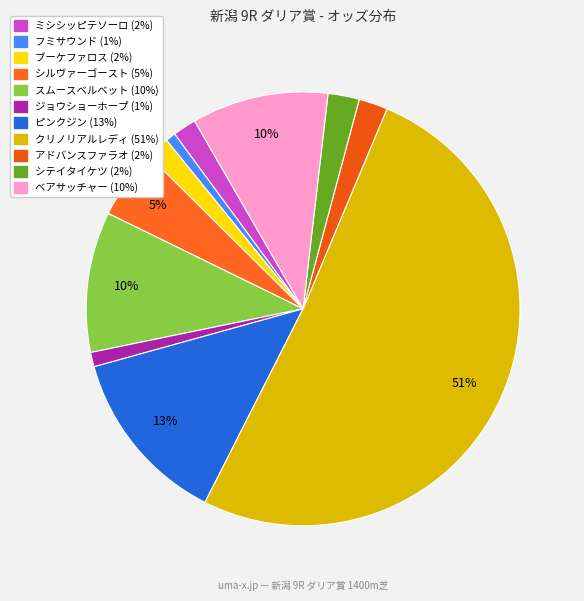

Count the number of slices in the pie.

11